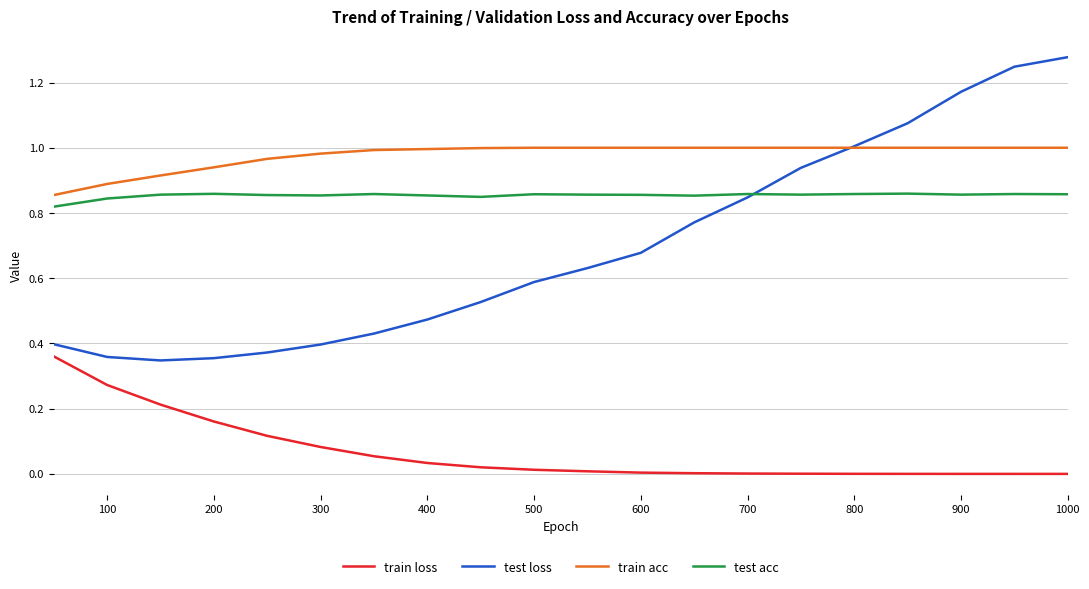

At how many categories does at least one series exceed 0?

20